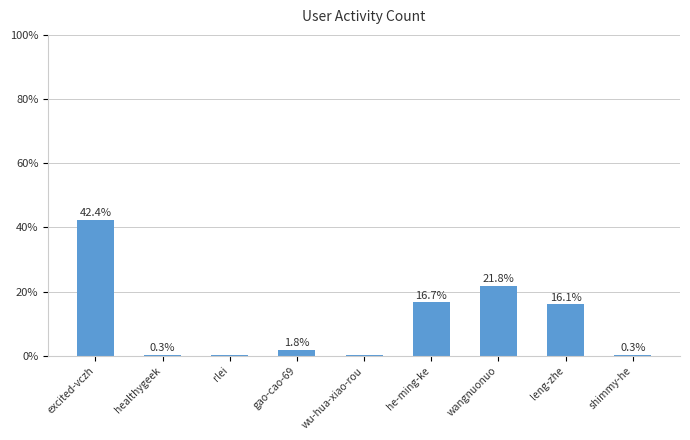

What is the change in value from he-ming-ke to leng-zhe?

-0.6